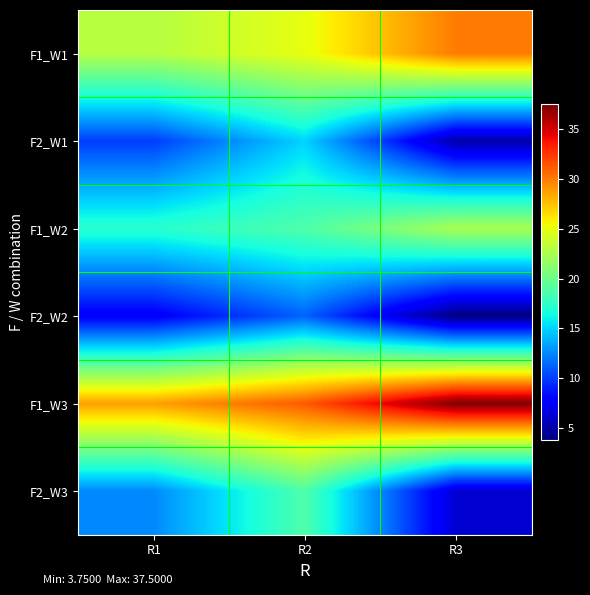

Reading right to left, transcribe all the data shown in this chart.

F1_W1: R3=30.0	R2=25.0	R1=23.0
F2_W1: R3=5.0	R2=15.0	R1=10.0
F1_W2: R3=22.5	R2=18.8	R1=17.2
F2_W2: R3=3.8	R2=11.2	R1=7.5
F1_W3: R3=37.5	R2=31.2	R1=28.8
F2_W3: R3=6.2	R2=18.8	R1=12.5